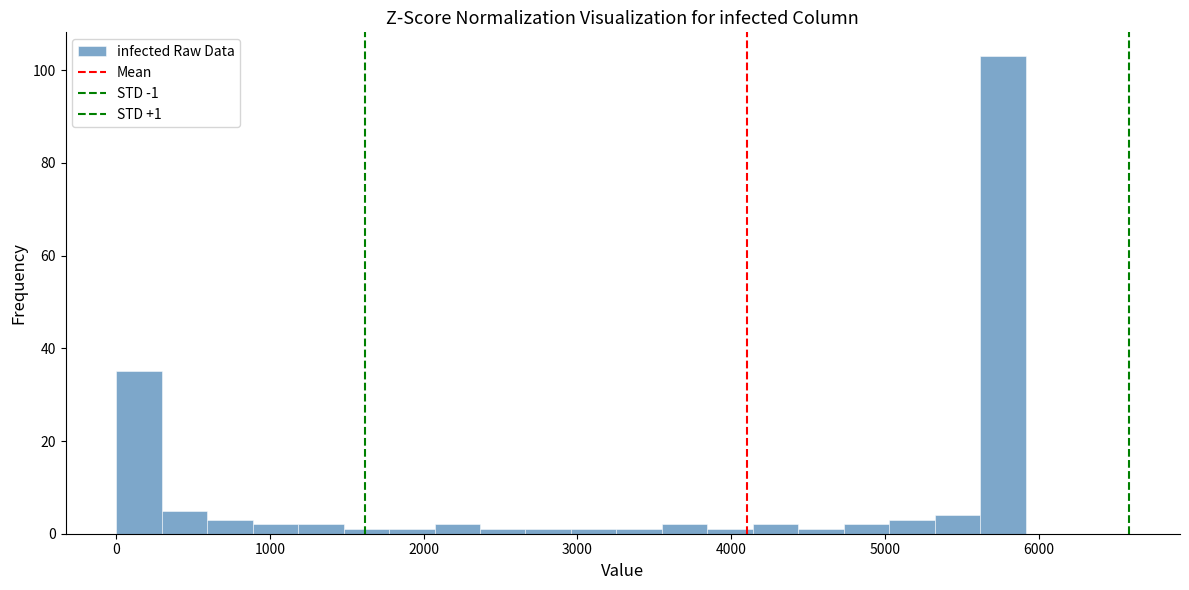

Around what value on the x-axis is the tallest bar? Give the approximate position of its centre, as read against the axis.

5800